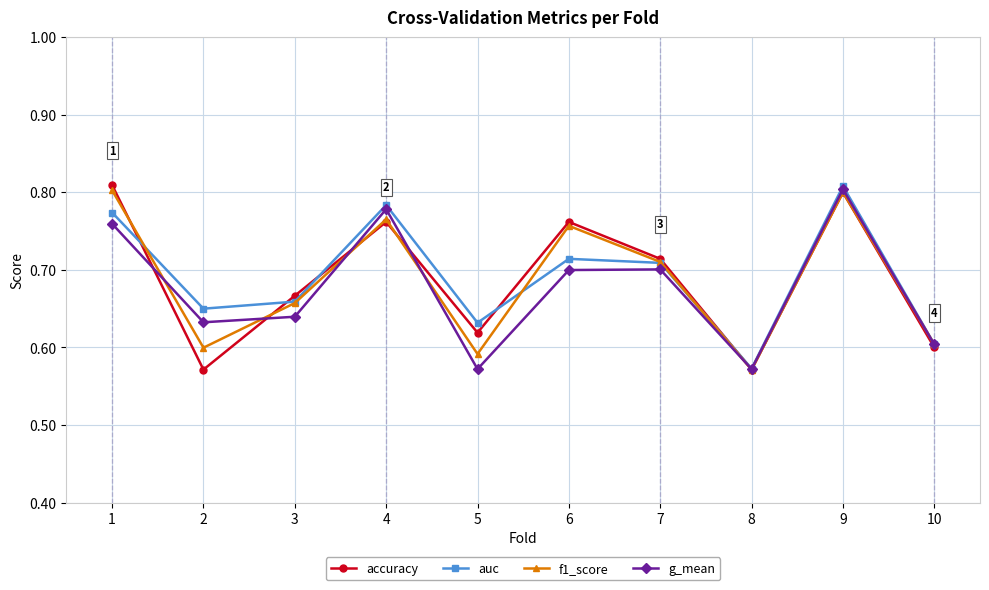

How many interior local peaks does the g_mean series have?

3